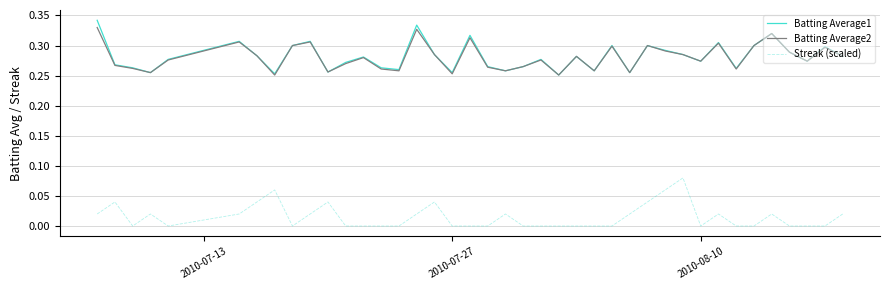

True or false: Batting Average2 and Streak (scaled) intersect in this chart.

False